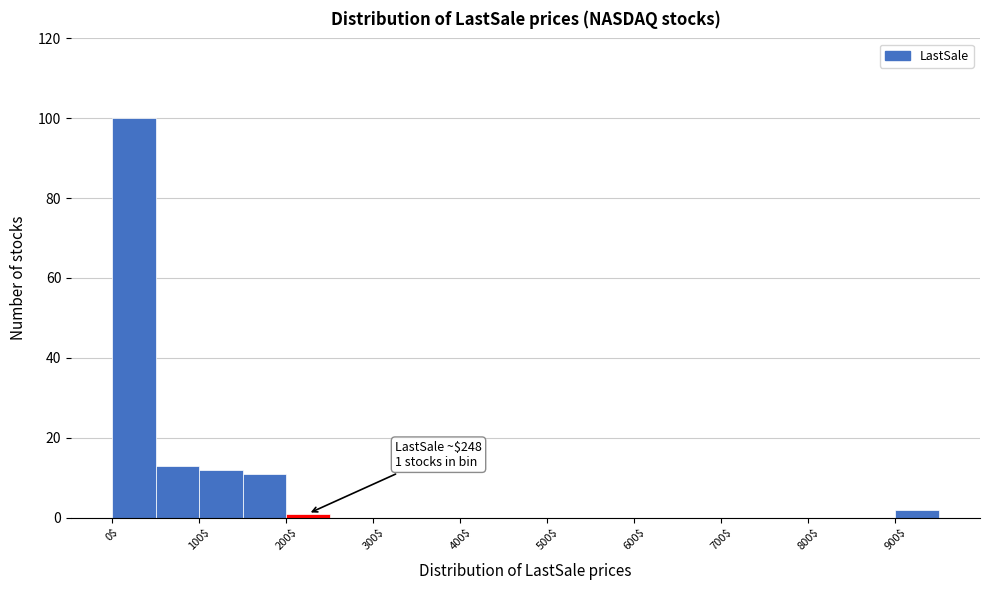

Over which range of the x-axis is the bar tallest?

0 to 50